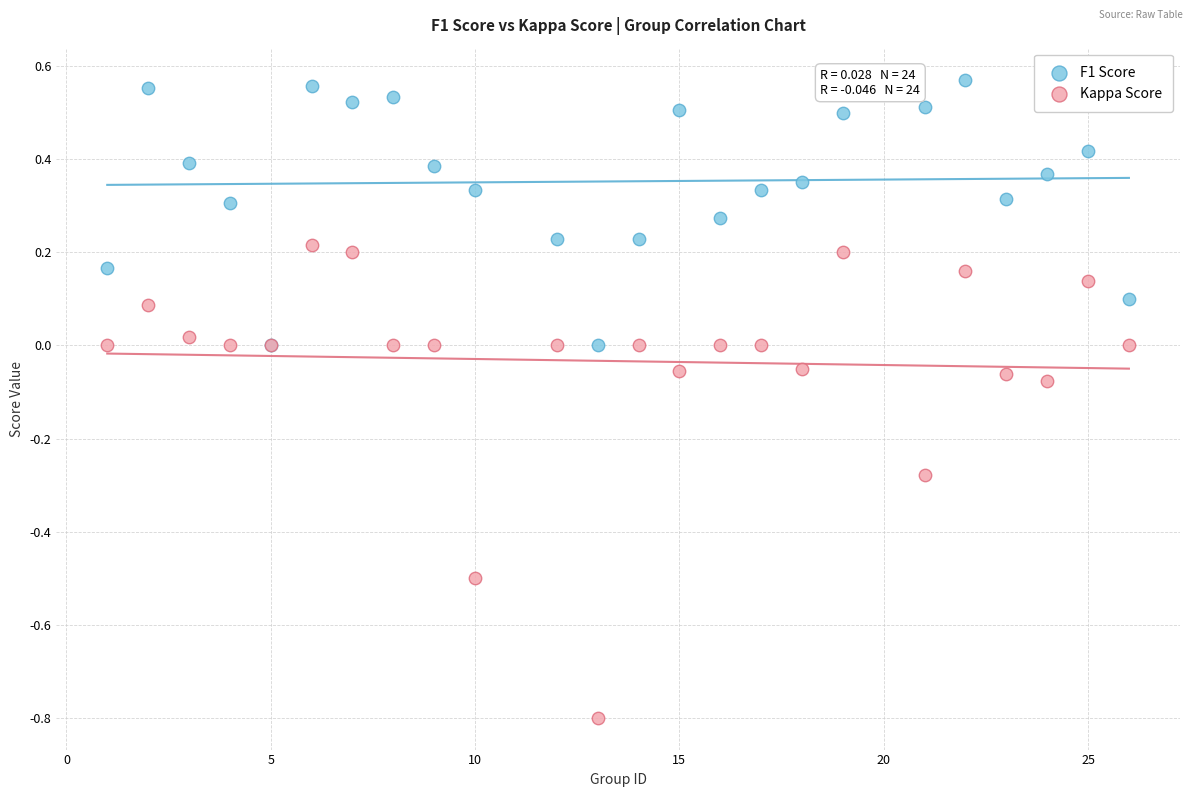

Which series contains the highest Y value?

F1 Score